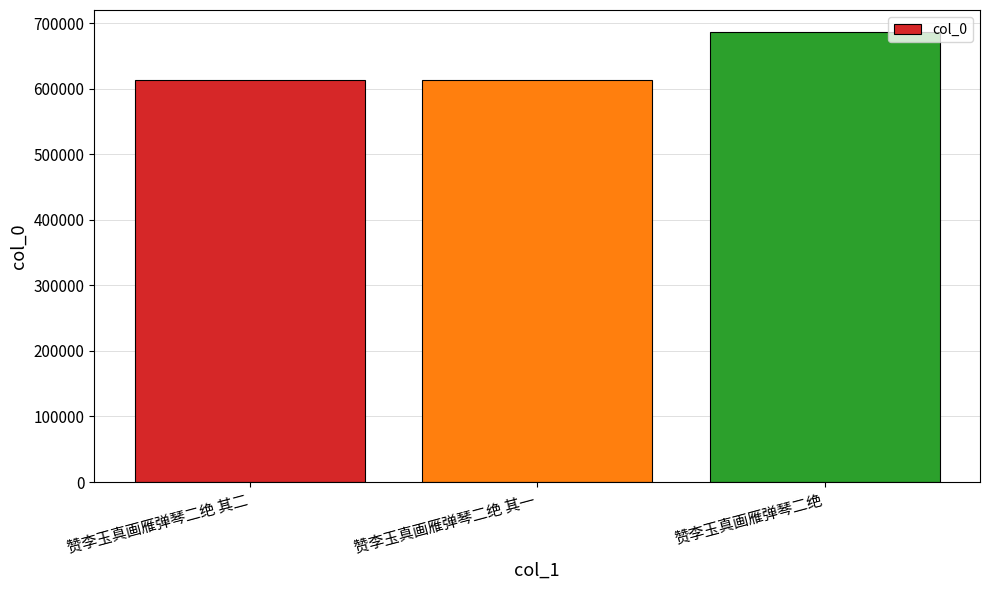

Is it true that the value at 赞李玉真画雁弹琴二绝 其二 is 893423?

False